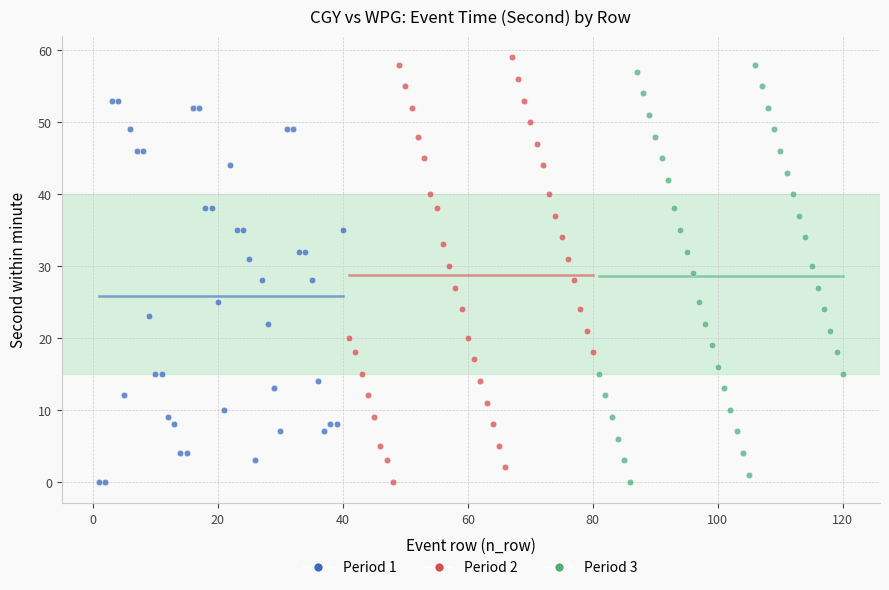

Which series has the largest Y range (max minus min)?

Period 2